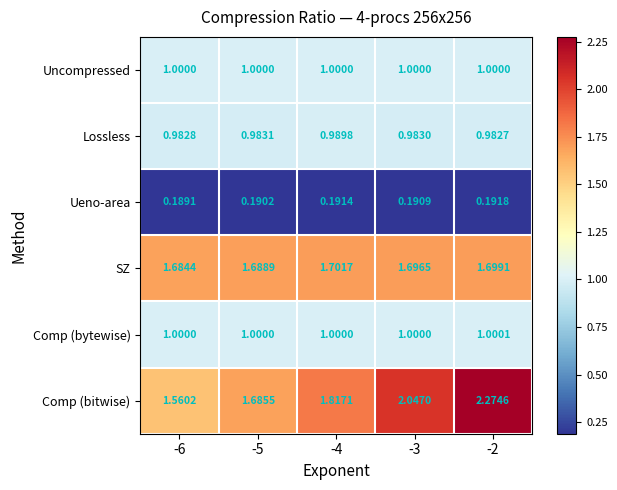

Is the value of Ueno-area at -4 greater than the value of Comp (bitwise) at -3?

No